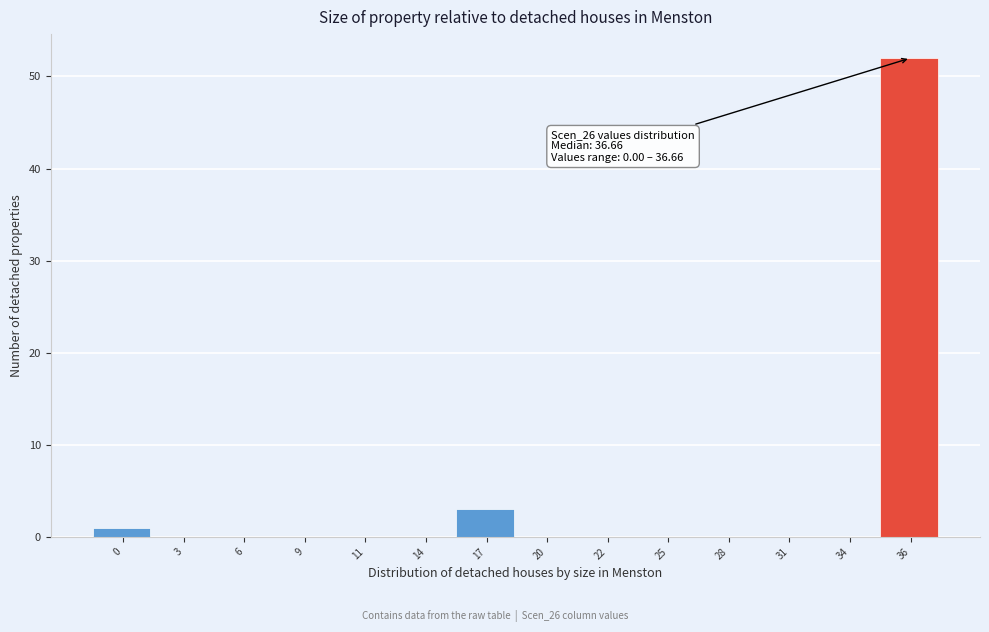

Reading left to right, extract all data points from this chart.

0=1	3=0	6=0	9=0	11=0	14=0	17=3	20=0	22=0	25=0	28=0	31=0	34=0	36=52